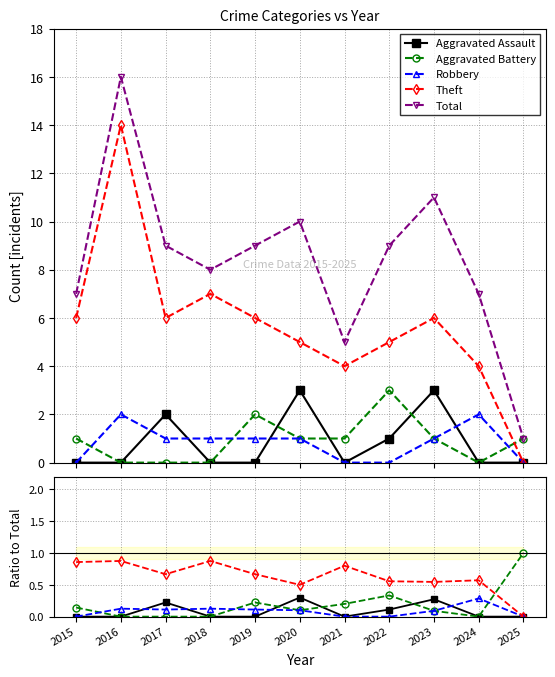

What is the value of the Total point at the 10th from the left?

7.0